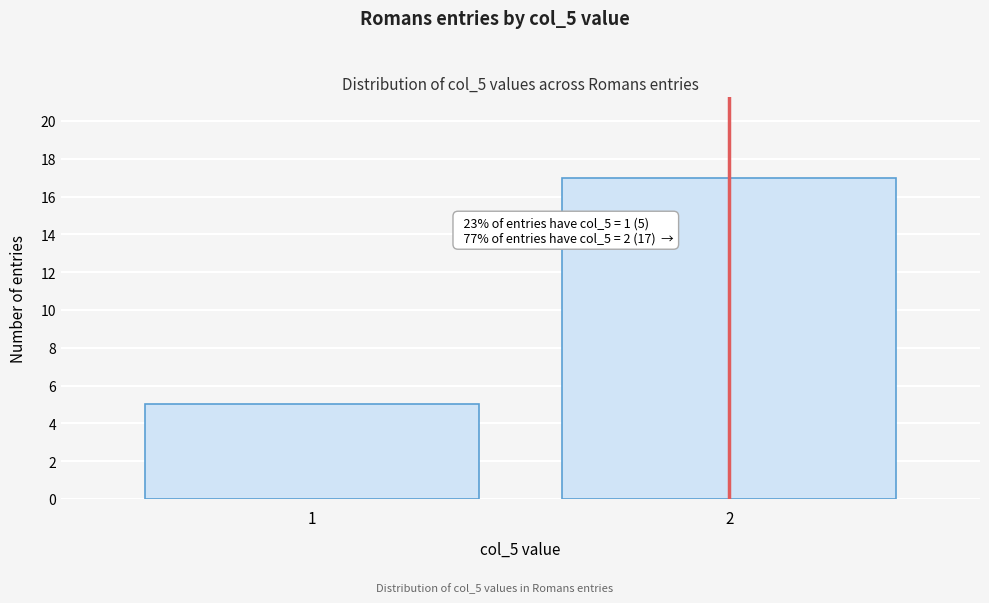

Reading left to right, list all the values displayed in this chart.

5	17